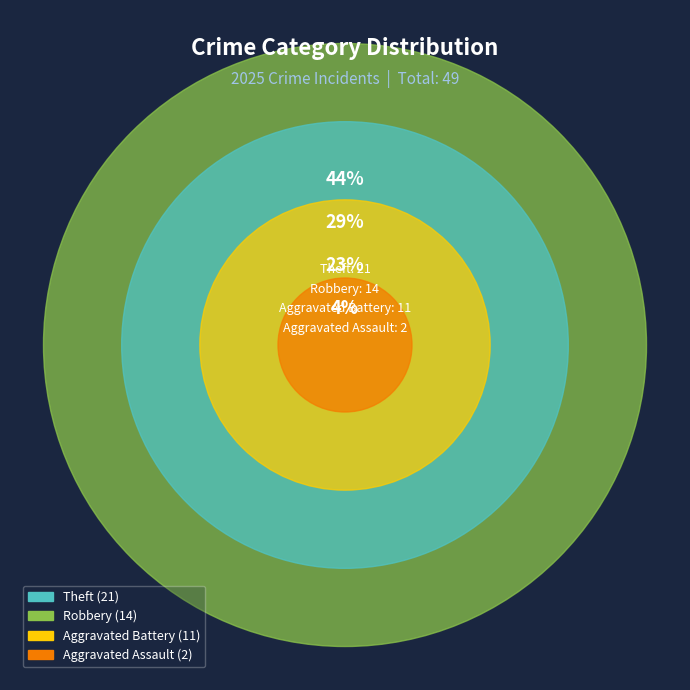

Does any single category account for the majority?

No